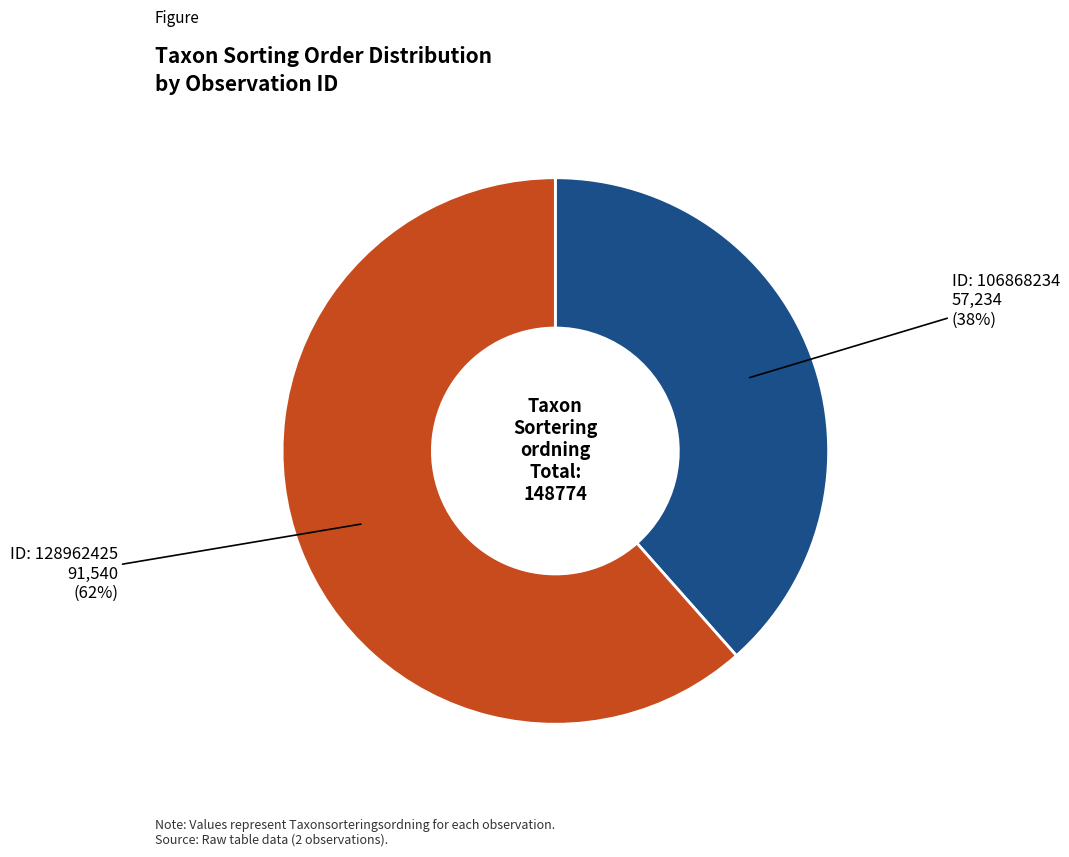

To the nearest percent, what is the average slice percentage?

50%